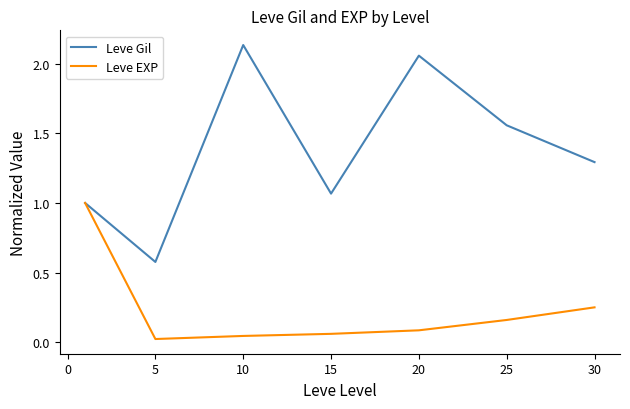

Which series has the largest range (max minus min)?

Leve Gil